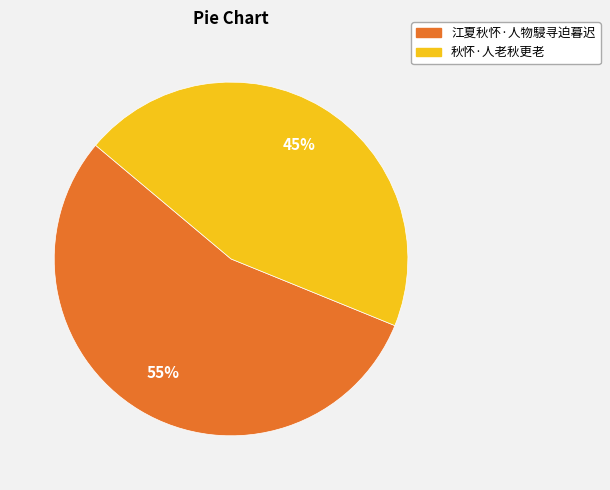

True or false: 江夏秋怀·人物駸寻迫暮迟 accounts for 41% of the total.

False